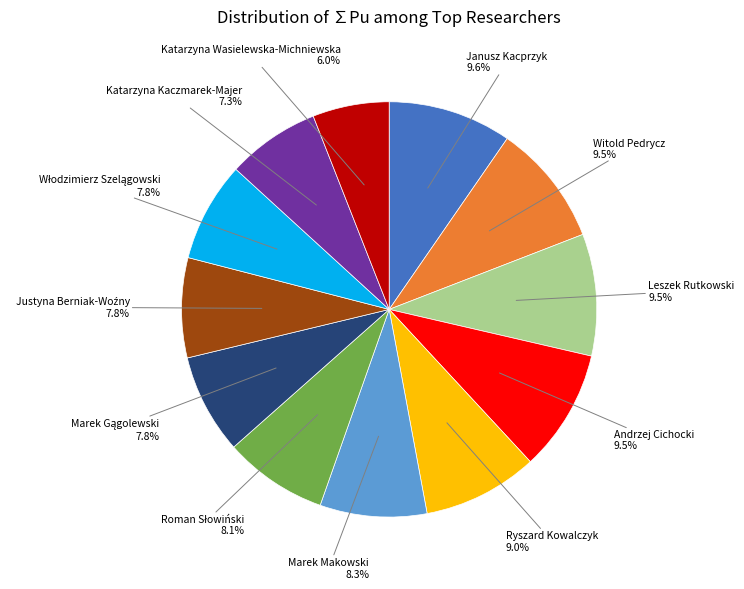

Which has a higher value, Marek Makowski or Katarzyna Kaczmarek-Majer?

Marek Makowski